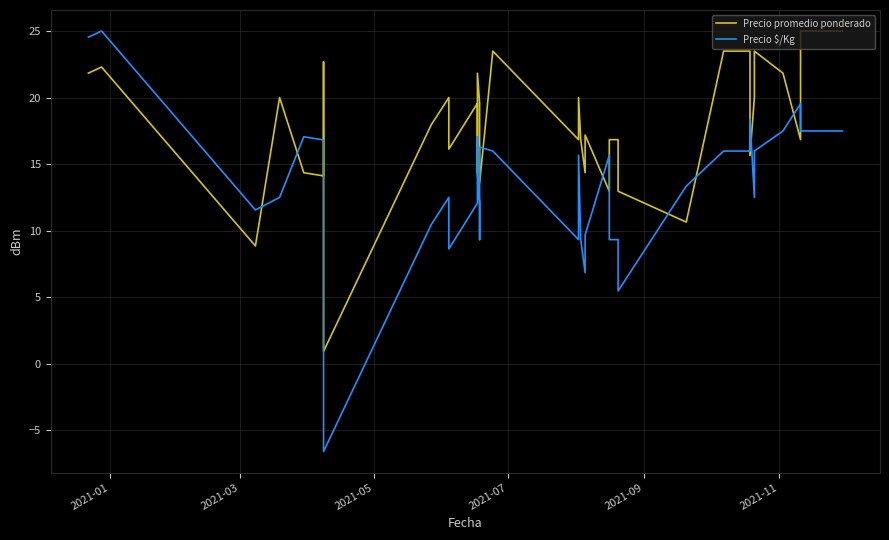

In Precio $/Kg, how many points are higher than both neighbors (excluding endpoints)?

9